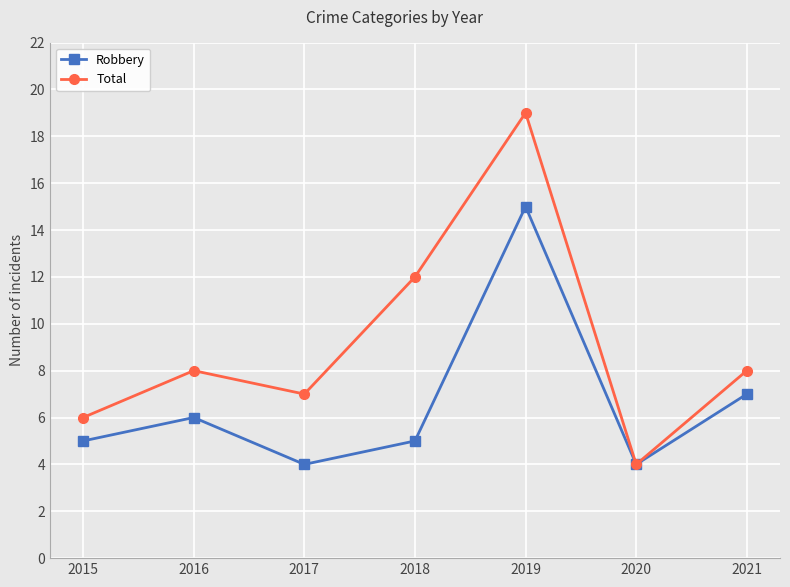

How many lines are shown in the chart?

2